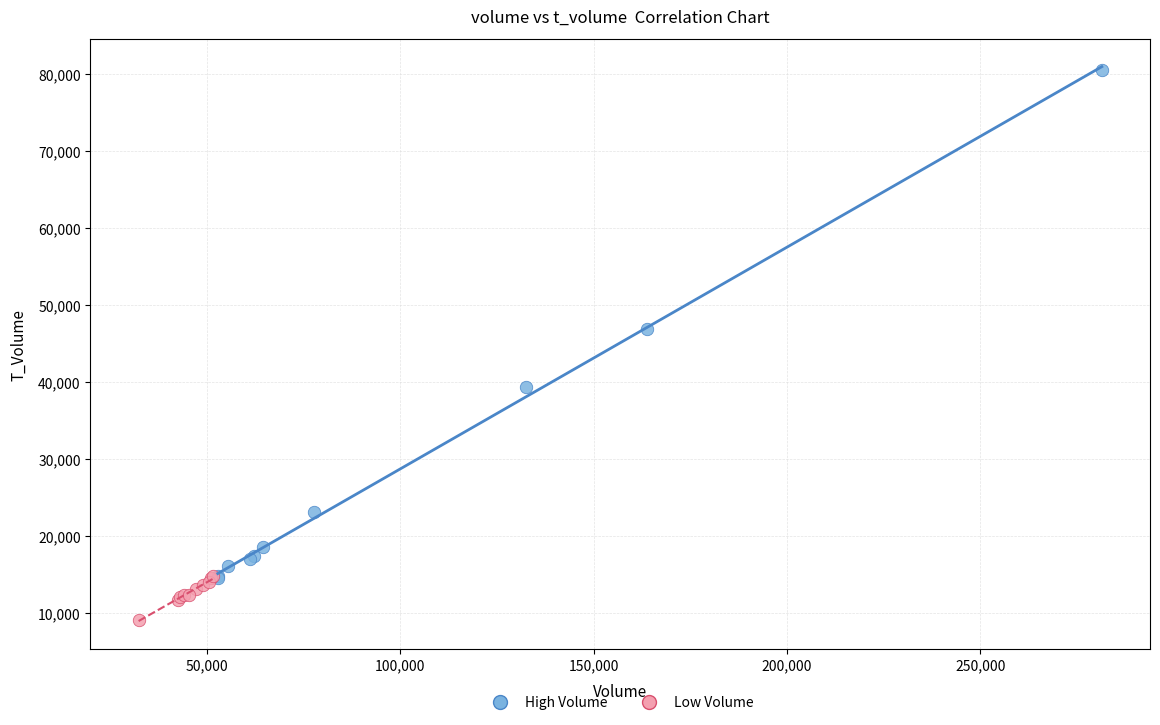

Which series reaches the minimum Y coordinate?

Low Volume